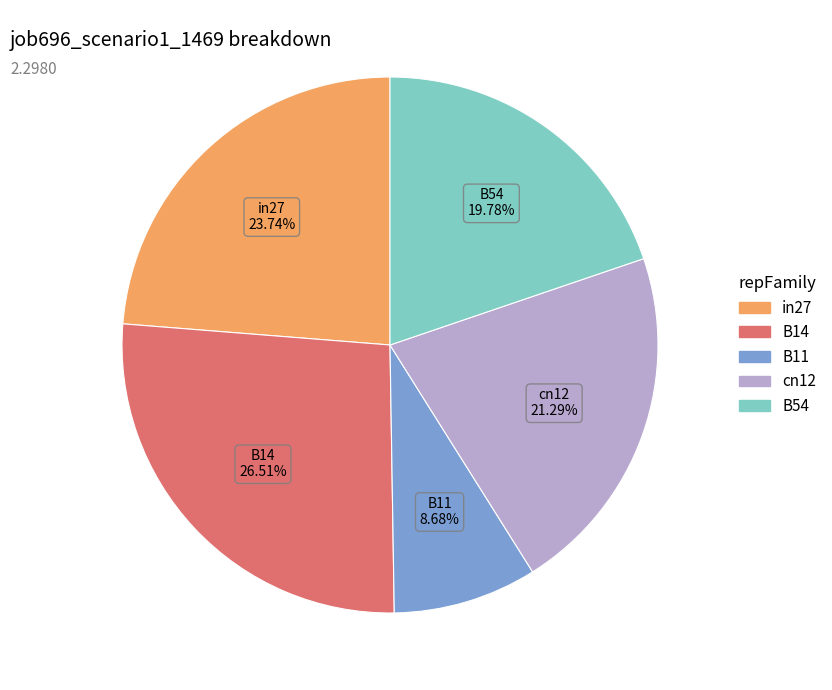

Does any single category account for the majority?

No